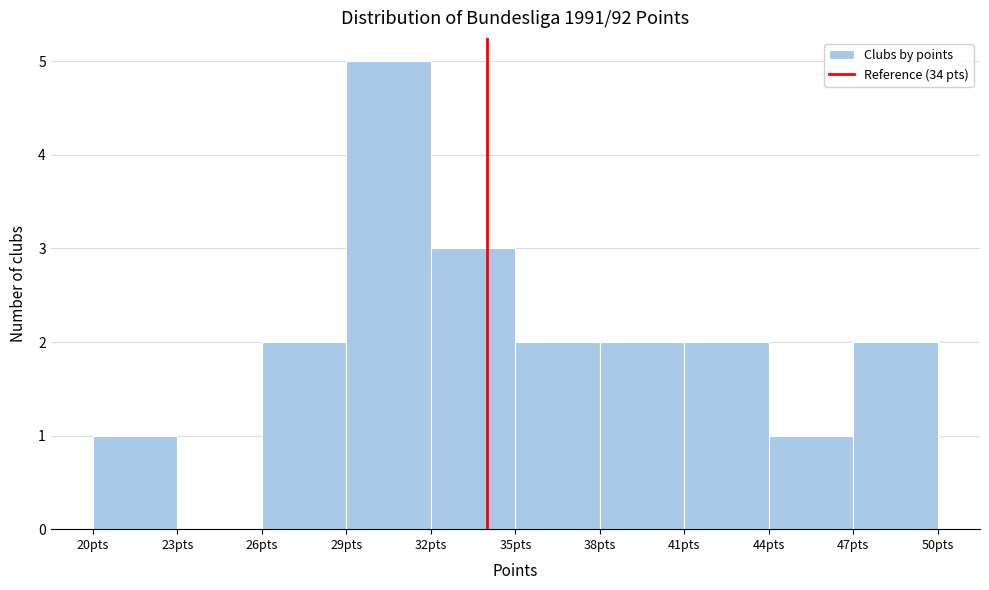

Reading left to right, transcribe this chart: for each bar, give the range it covers on the x-axis and its height. The values are not printed on the chart, so give them approximately, as read against the axis.

20 to 23: 1
23 to 26: 0
26 to 29: 2
29 to 32: 5
32 to 35: 3
35 to 38: 2
38 to 41: 2
41 to 44: 2
44 to 47: 1
47 to 50: 2